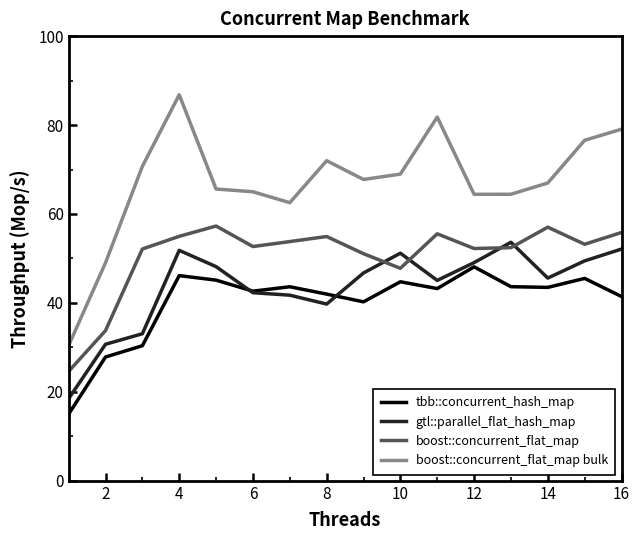

What is the smallest value displayed?

15.0